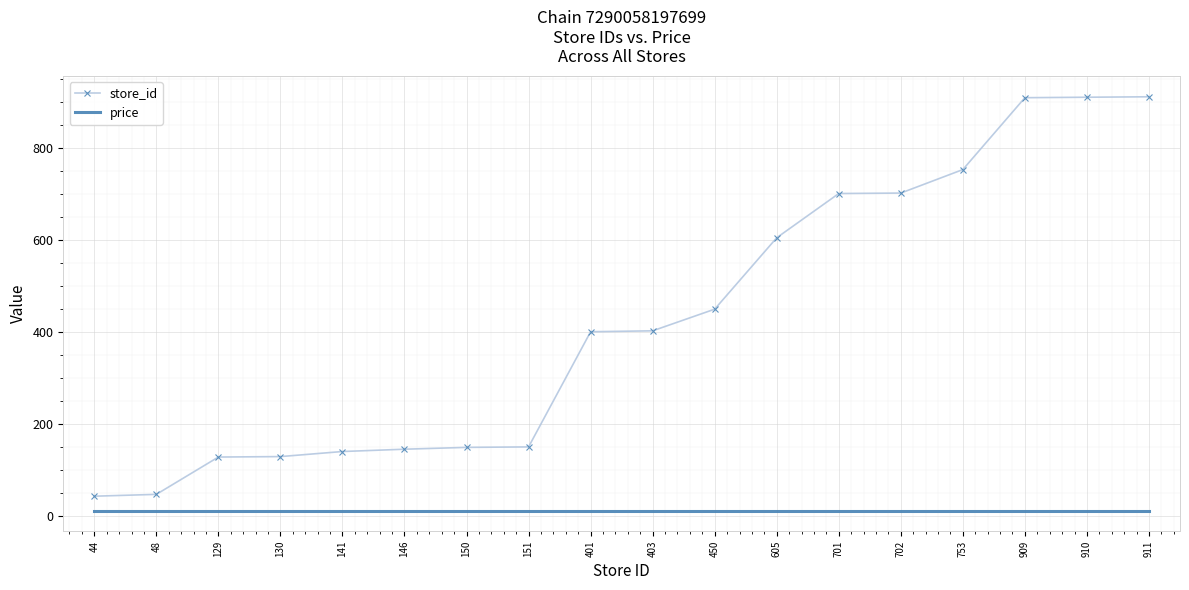

Which series has the widest spread of values?

store_id